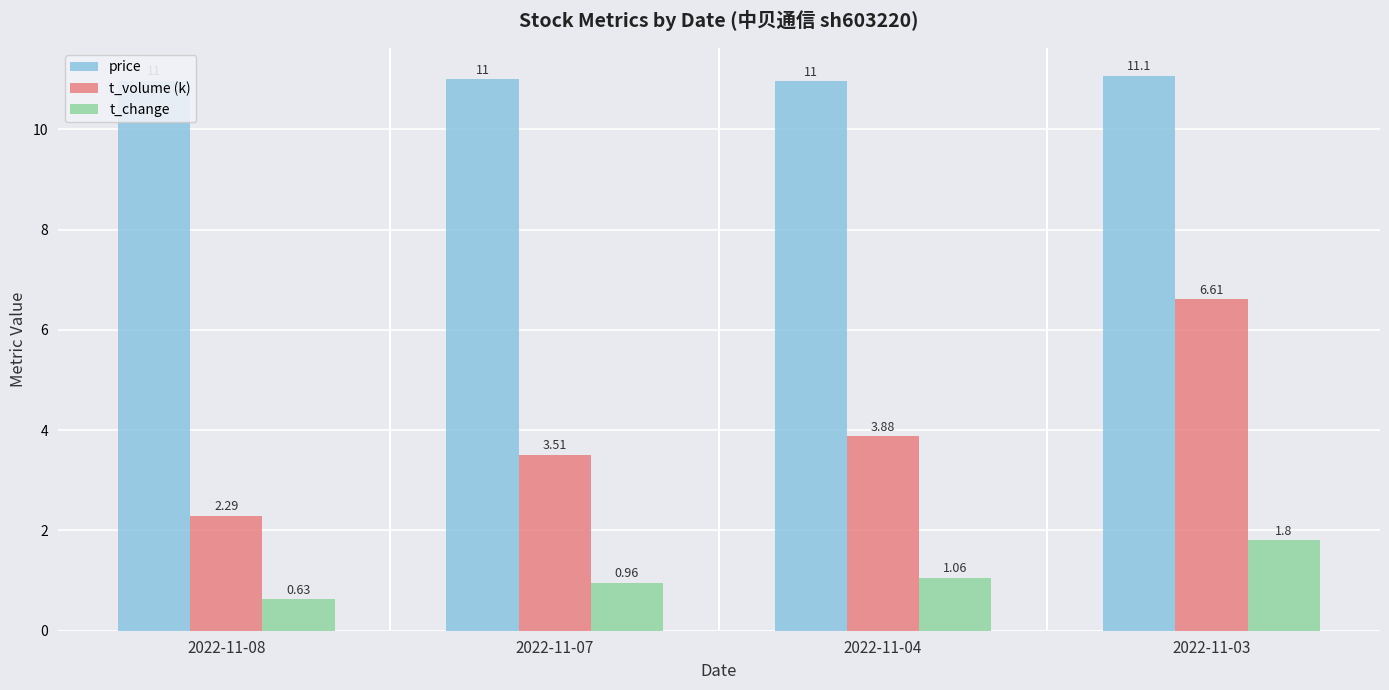

Which series has the largest total across all categories?

price